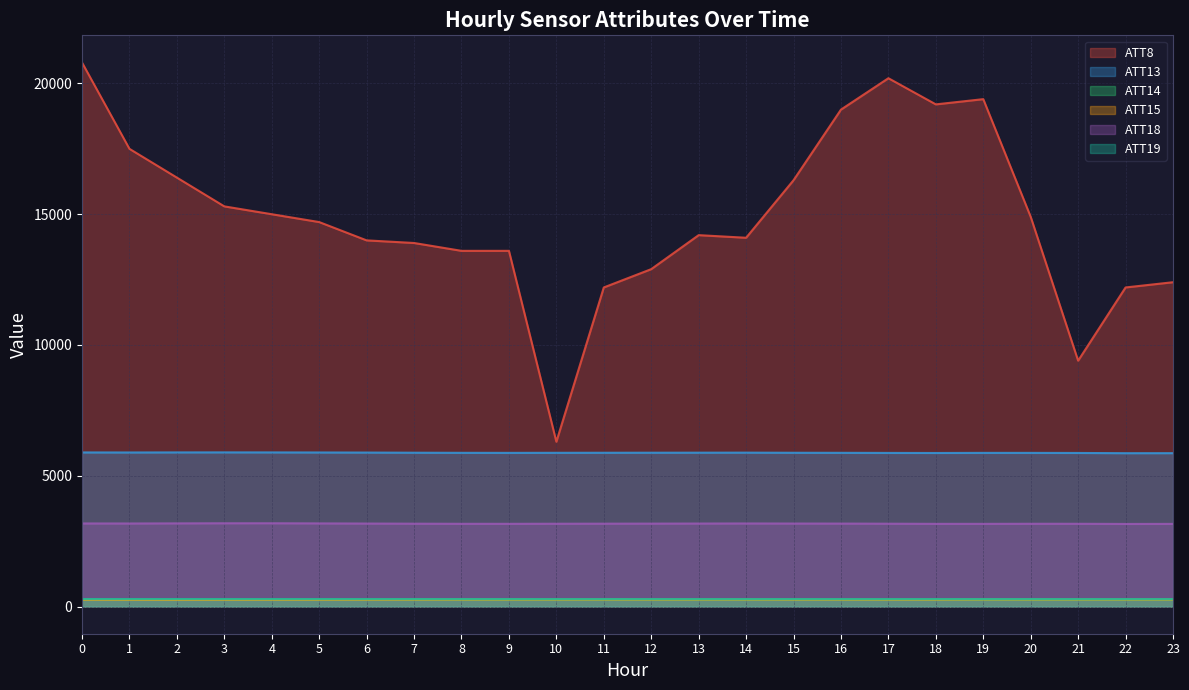

At how many categories does at least one series exceed 18329?

5